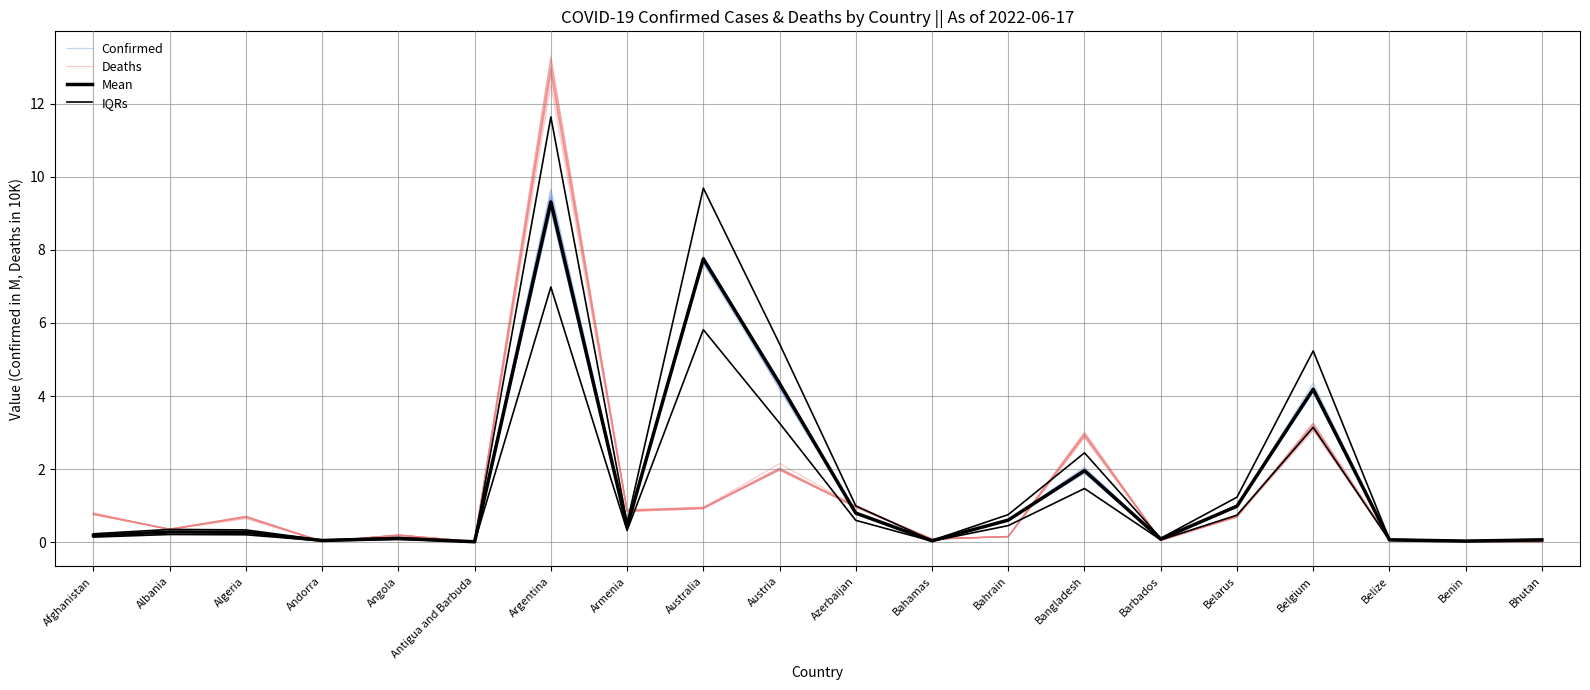

Which series changed the most between Austria and Belize?

IQRs